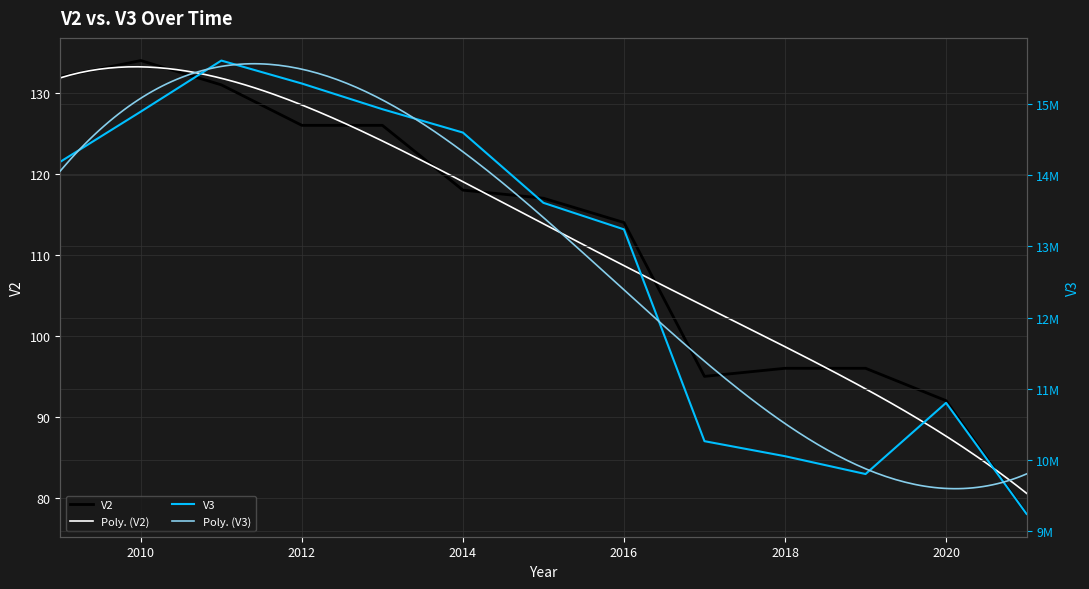

List the series in order of their peak value, highest first.

V3, V2